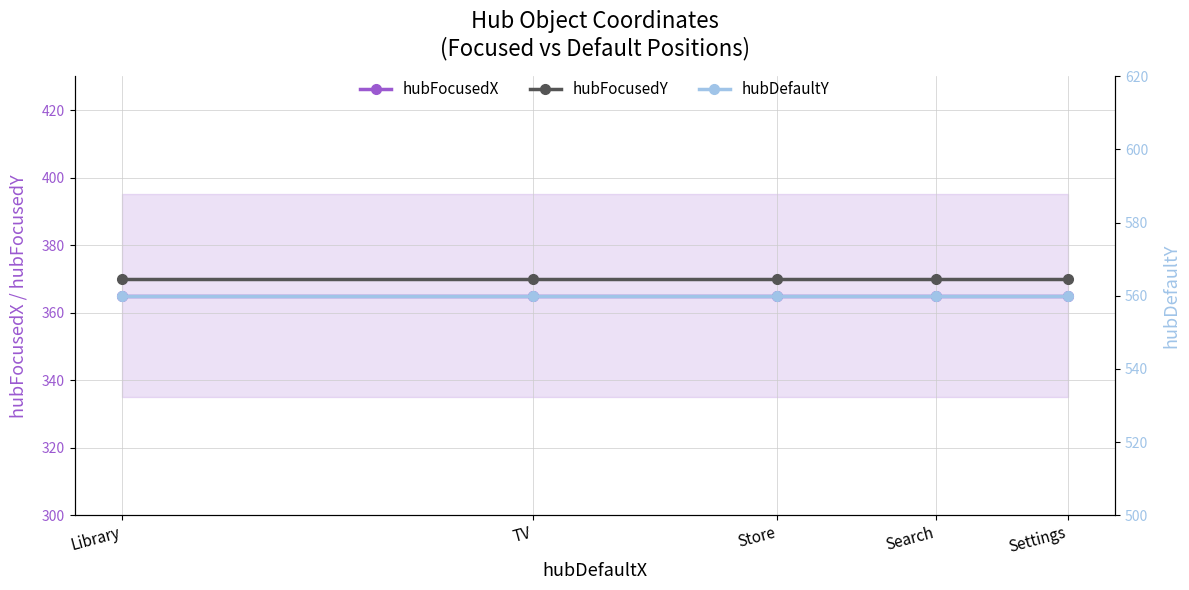

At which category is the sum across all series the highest?

Library